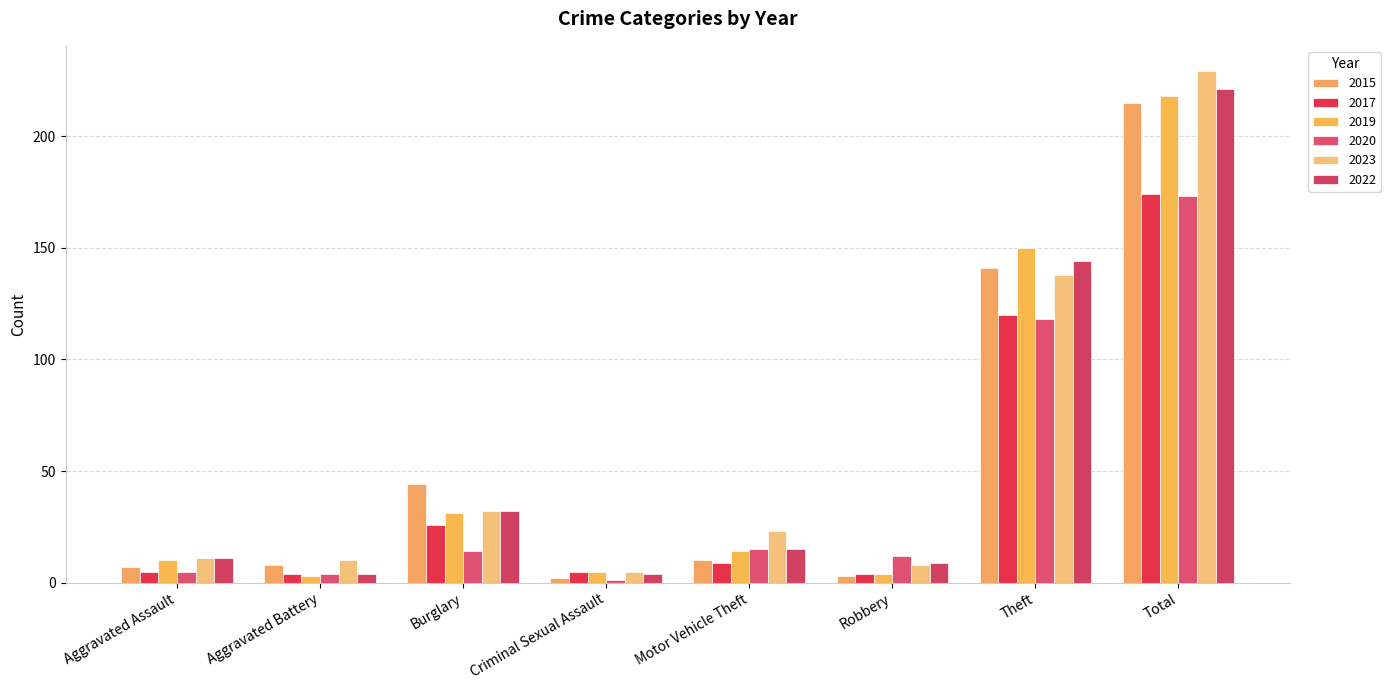

Reading left to right, list all the values displayed in this chart.

2015: 7	8	44	2	10	3	141	215
2017: 5	4	26	5	9	4	120	174
2019: 10	3	31	5	14	4	150	218
2020: 5	4	14	1	15	12	118	173
2023: 11	10	32	5	23	8	138	229
2022: 11	4	32	4	15	9	144	221